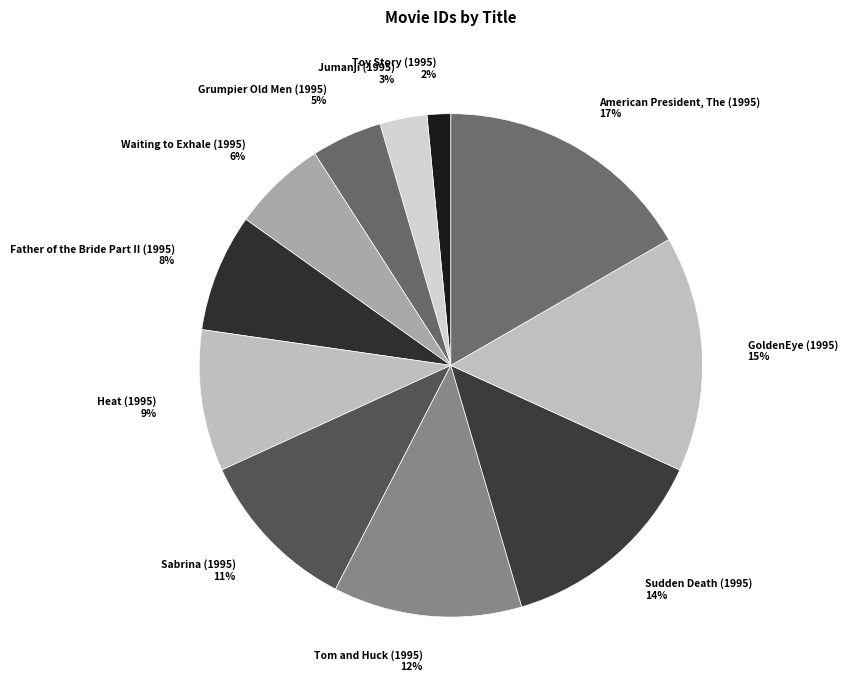

Is there any slice that represents more than half of the pie?

No